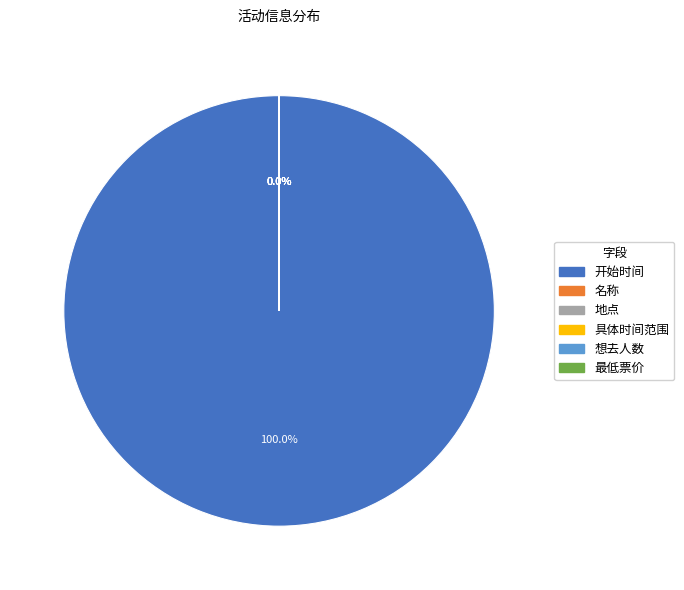

To the nearest percent, what is the difference between the 开始时间 and 最低票价 slice percentages?

100%